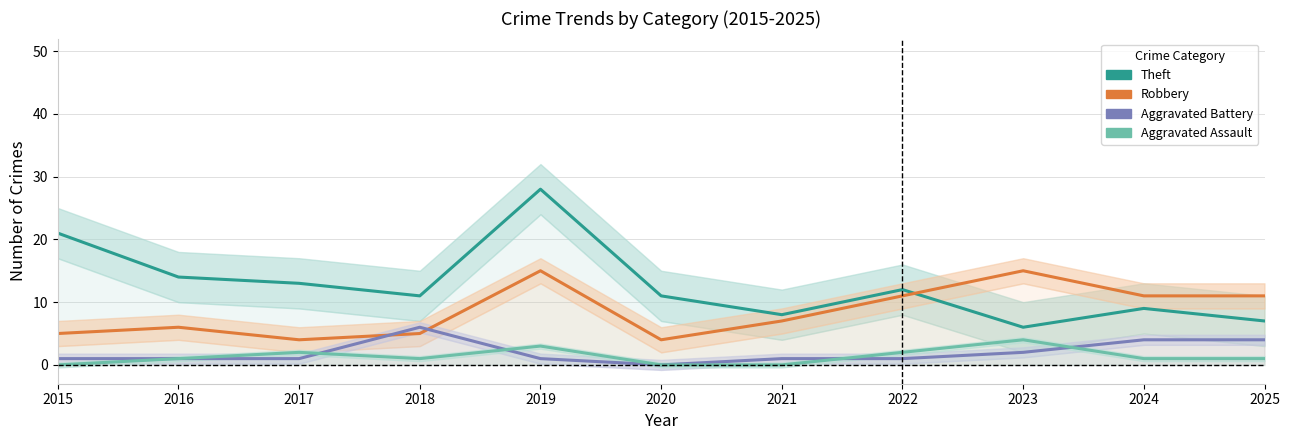

What is the value of the Aggravated Assault point at the 2nd from the left?

1